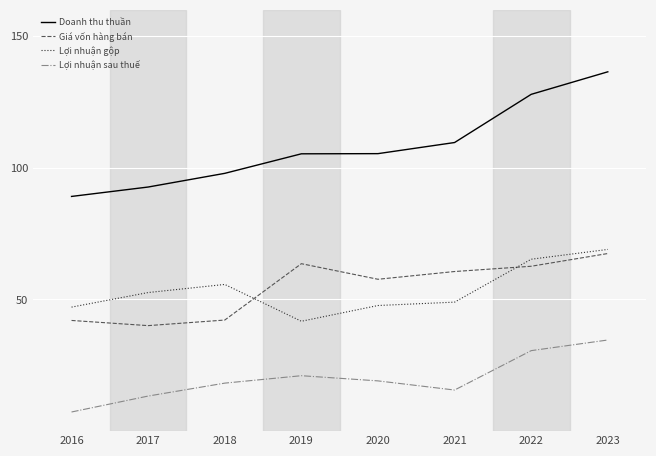

True or false: Lợi nhuận gộp has a value of 55.7 at 2018.

True